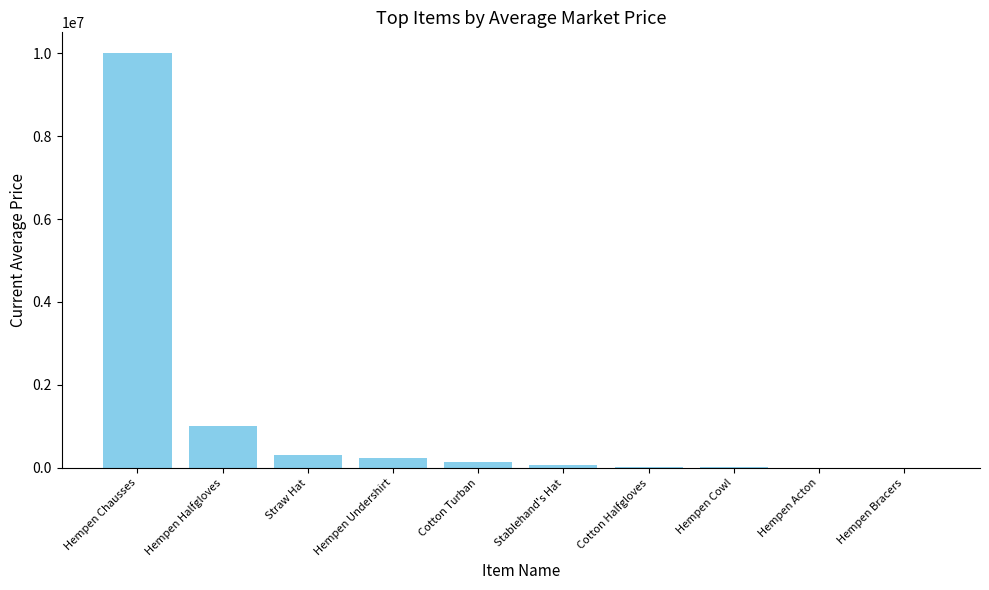

Read the value at Hempen Undershirt.

236443.6